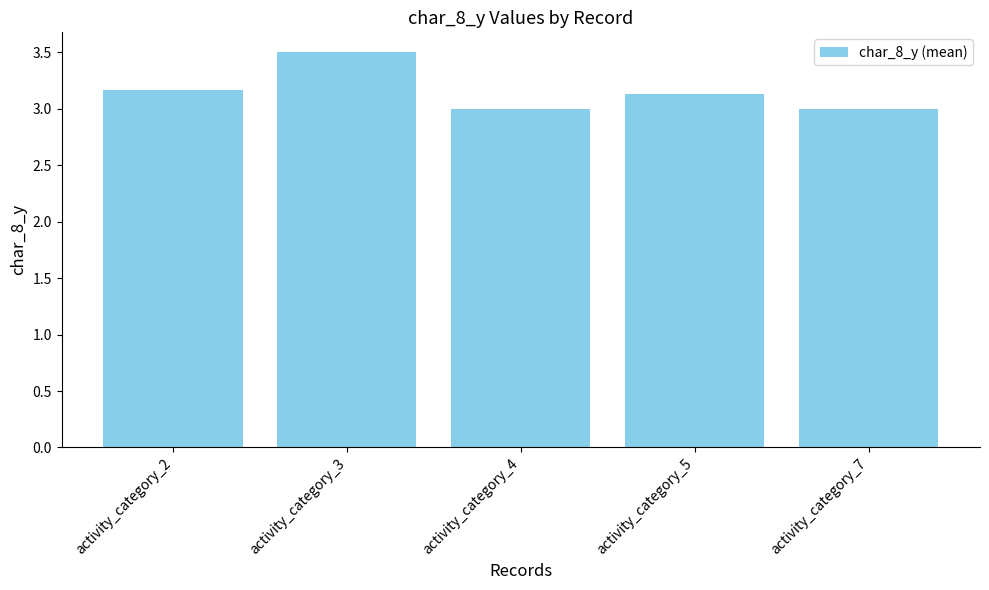

How many bars are there in total?

5